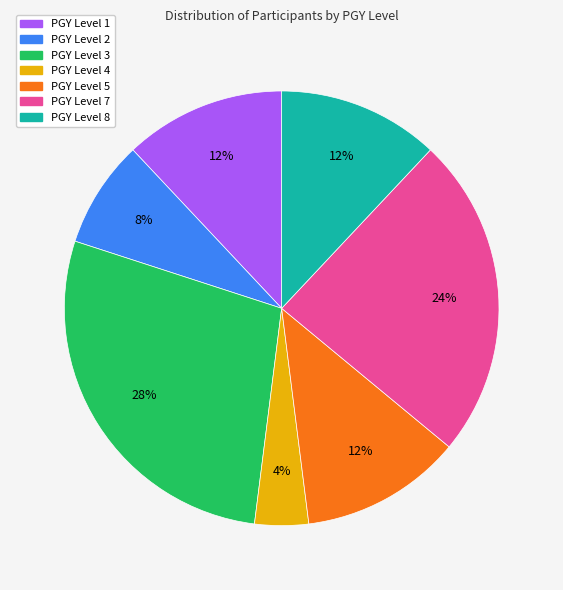

Do PGY Level 2 and PGY Level 3 together represent more than half of the pie?

No